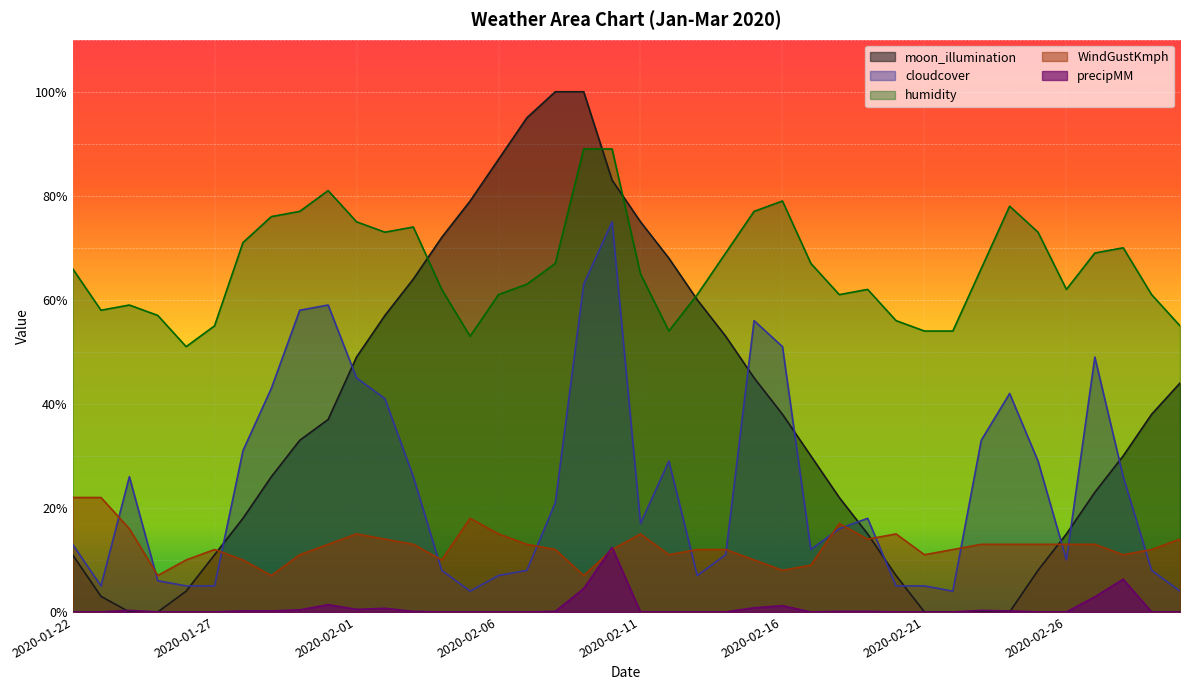

List the series in order of their peak value, lowest first.

precipMM, WindGustKmph, cloudcover, humidity, moon_illumination